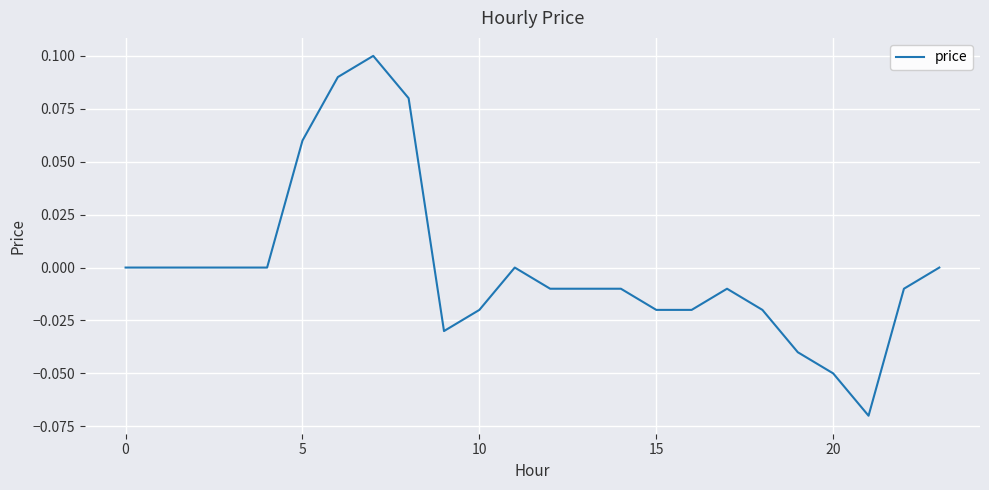

Reading left to right, transcribe all the data shown in this chart.

0.0	0.0	0.0	0.0	0.0	0.1	0.1	0.1	0.1	-0.0	-0.0	0.0	-0.0	-0.0	-0.0	-0.0	-0.0	-0.0	-0.0	-0.0	-0.1	-0.1	-0.0	0.0